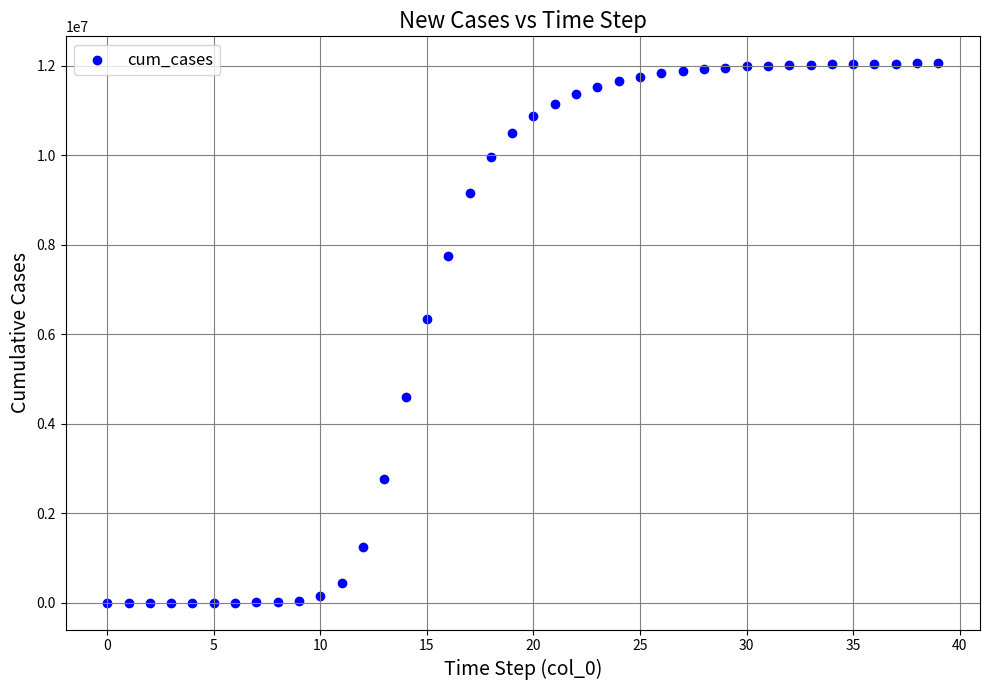

What is the range of Y values (max minus min)?

12051307.4